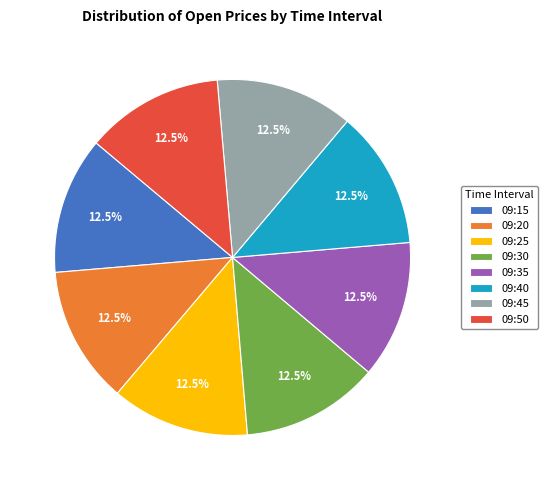

Count the number of slices in the pie.

8